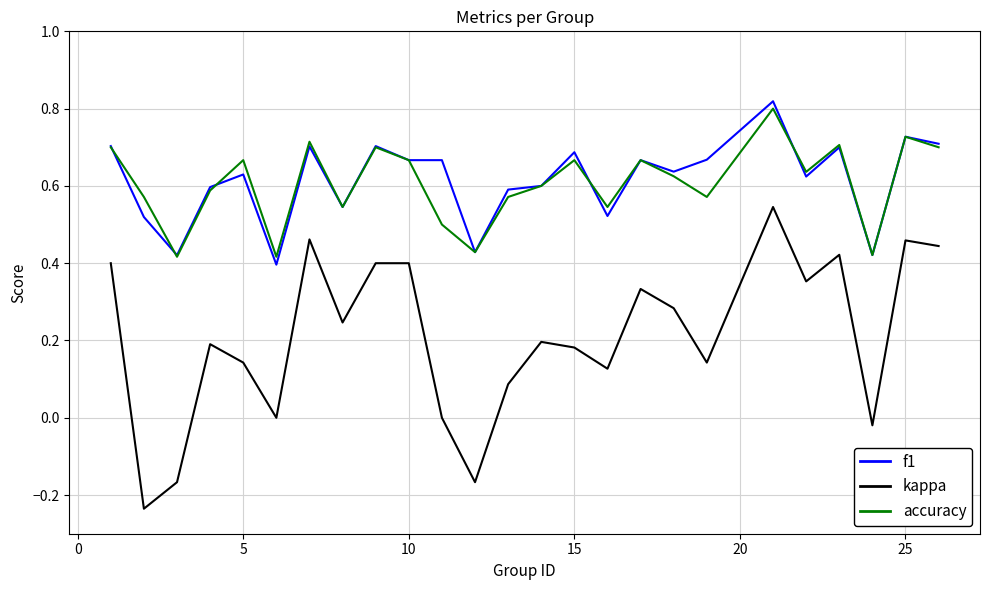

Which series has the largest range (max minus min)?

kappa